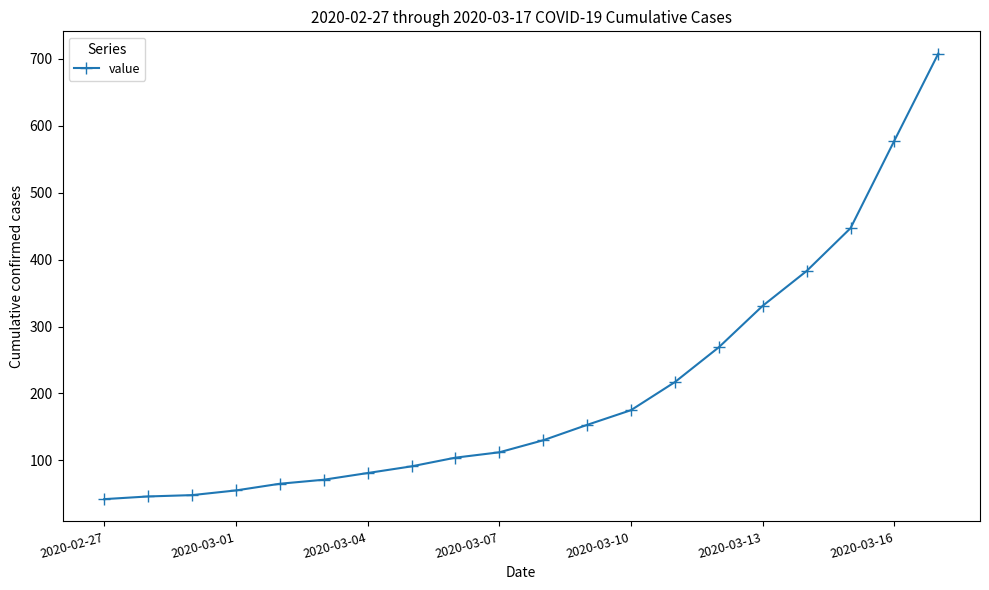

What is the value of the 20th point from the left?

708